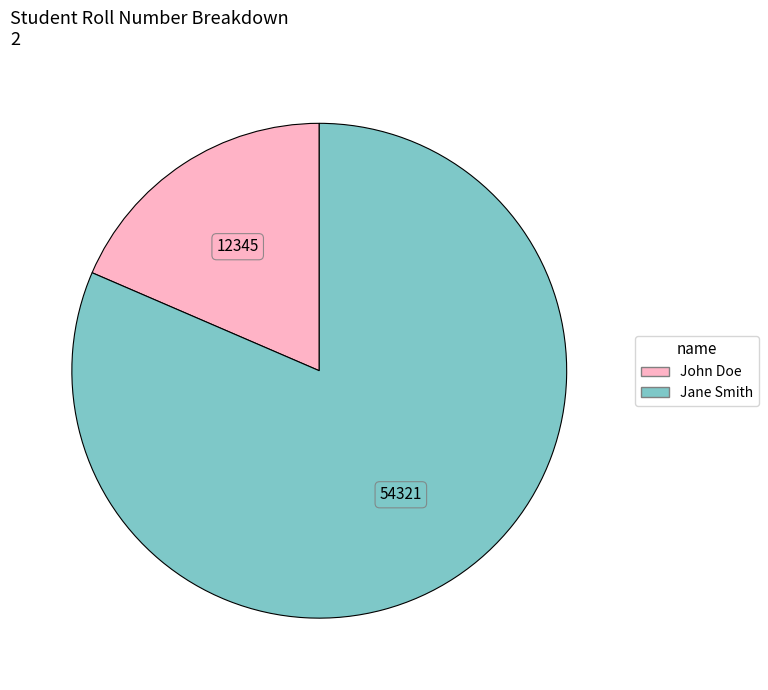

True or false: Jane Smith accounts for 81% of the total.

True